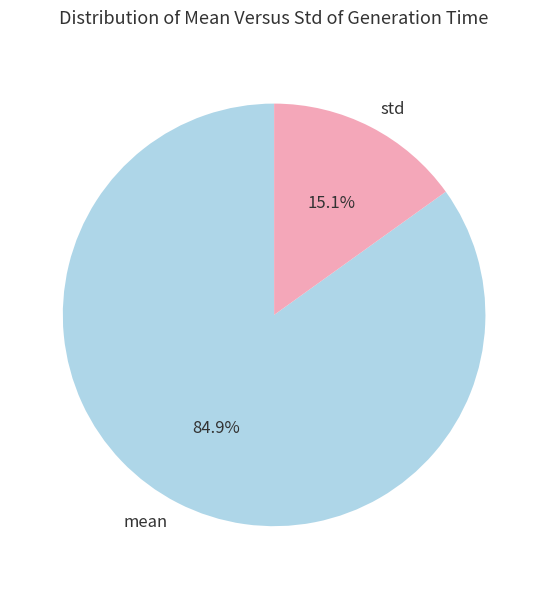

What percentage is NOT represented by std?

84.9%